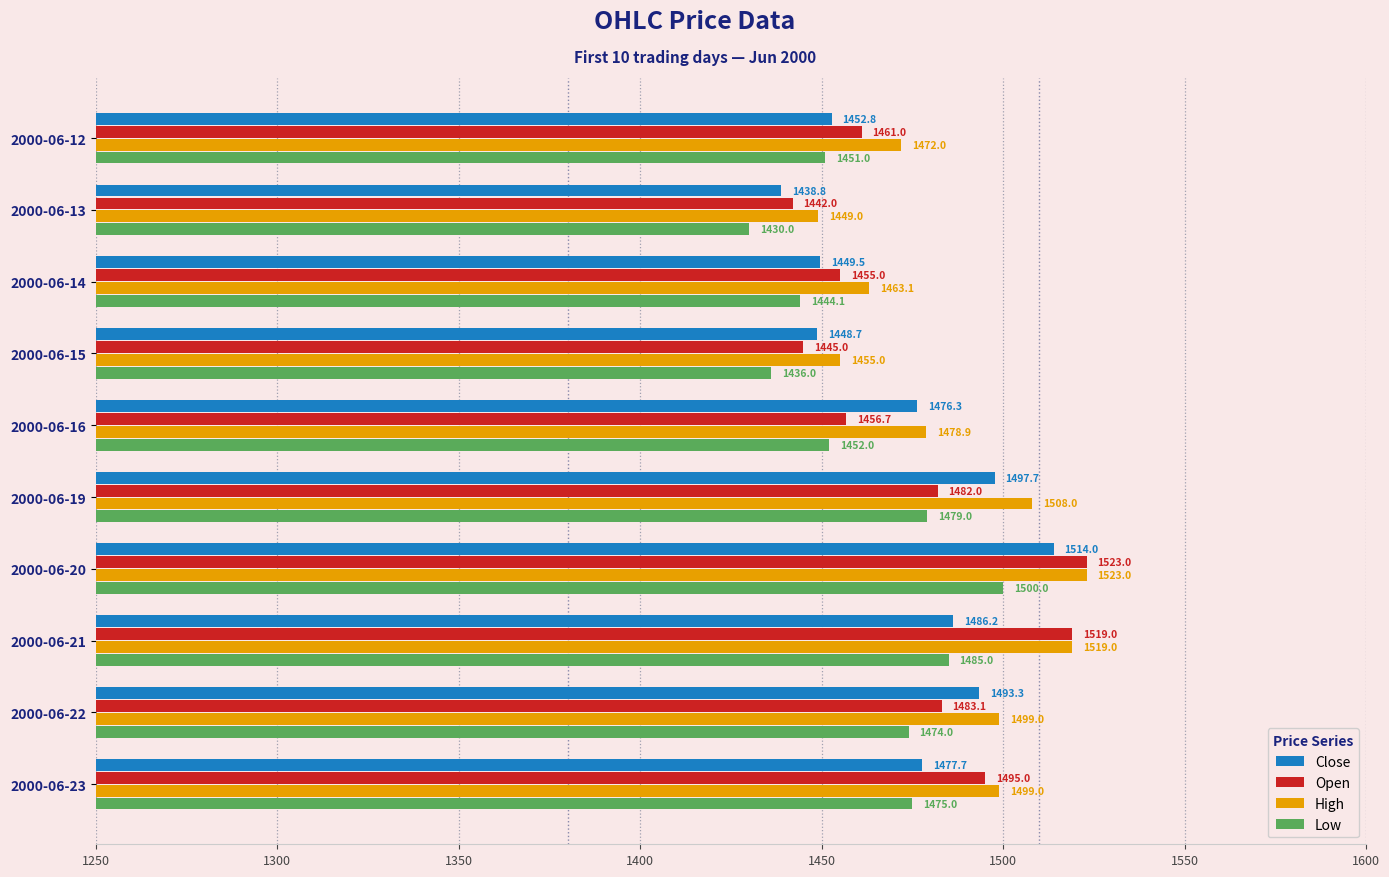

Read the Low value at 2000-06-16.

1452.0